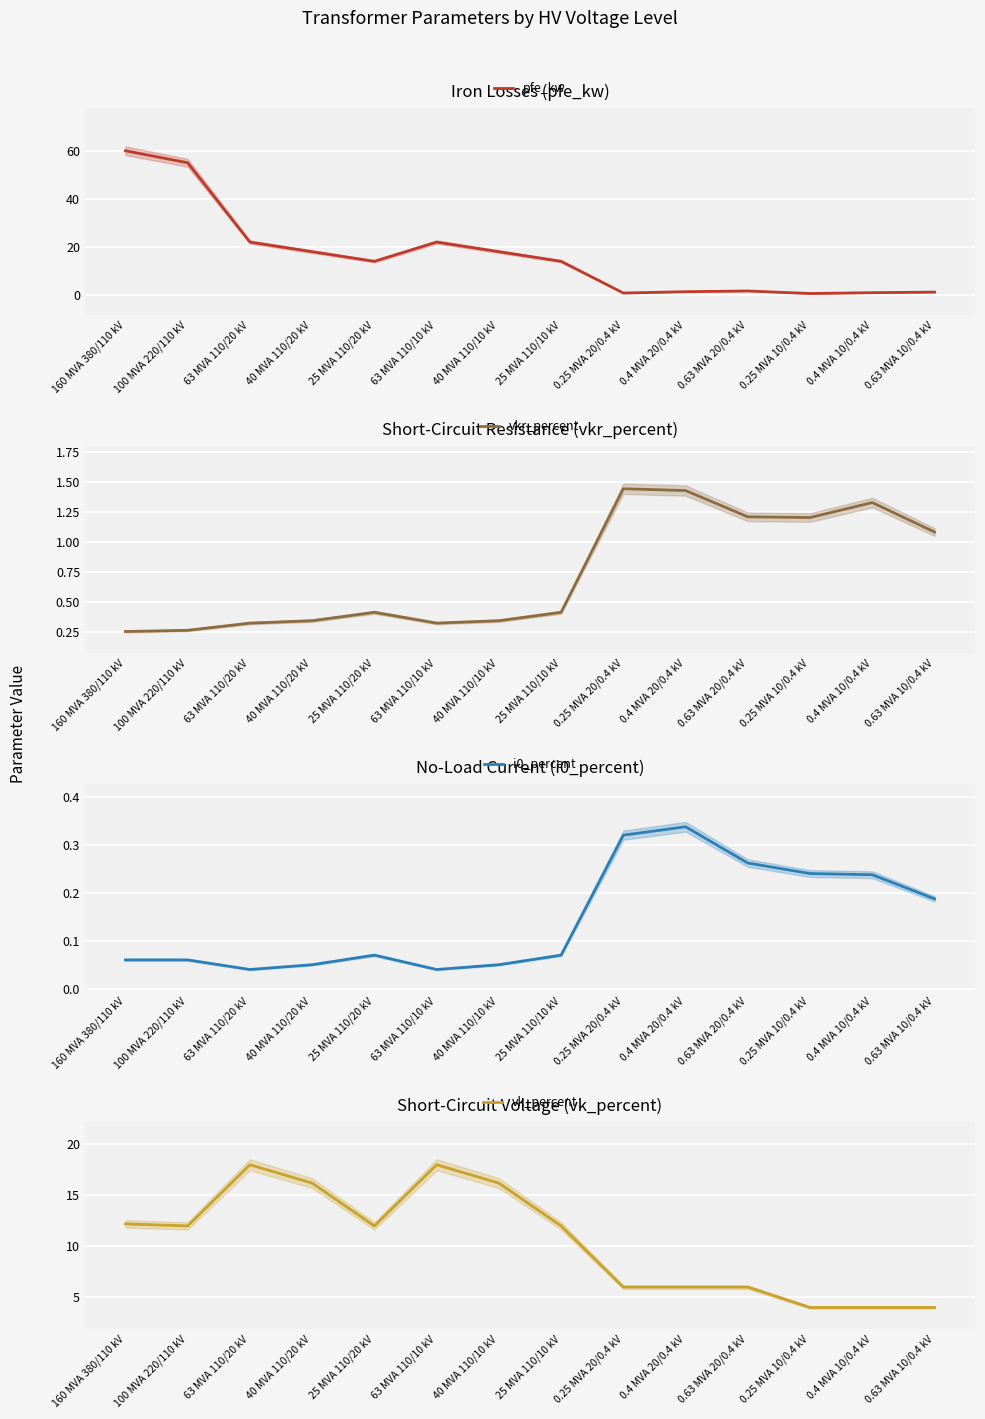

Reading right to left, extract all data points from this chart.

pfe_kw: 1.2	0.9	0.6	1.6	1.4	0.8	14.0	18.0	22.0	14.0	18.0	22.0	55.0	60.0
vkr_percent: 1.1	1.3	1.2	1.2	1.4	1.4	0.4	0.3	0.3	0.4	0.3	0.3	0.3	0.2
i0_percent: 0.2	0.2	0.2	0.3	0.3	0.3	0.1	0.1	0.0	0.1	0.1	0.0	0.1	0.1
vk_percent: 4.0	4.0	4.0	6.0	6.0	6.0	12.0	16.2	18.0	12.0	16.2	18.0	12.0	12.2